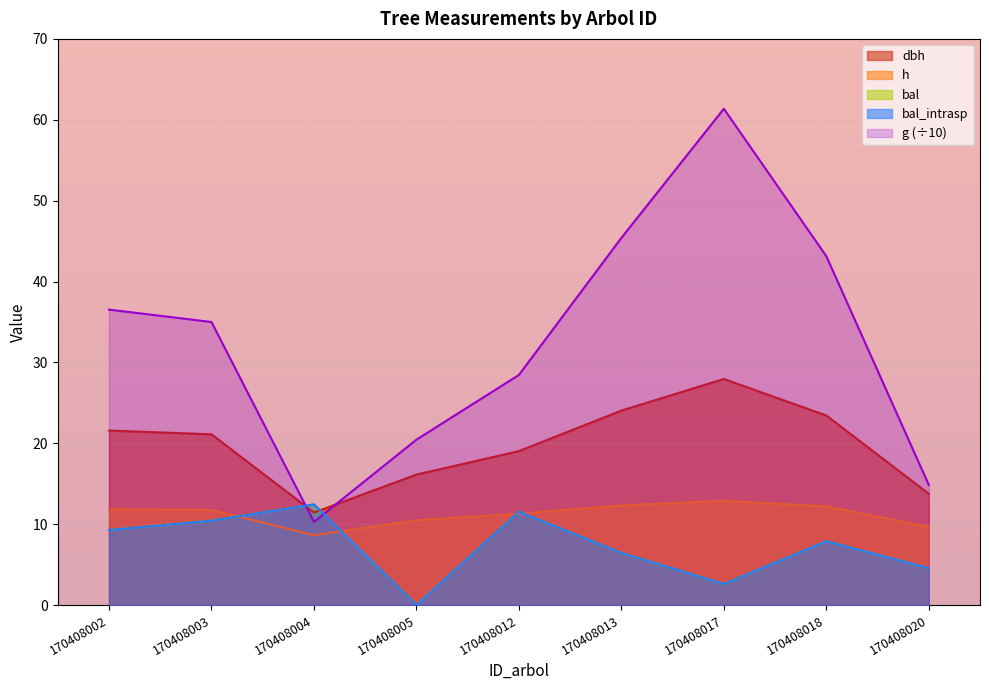

Where does the g series first go above 34?

170408002